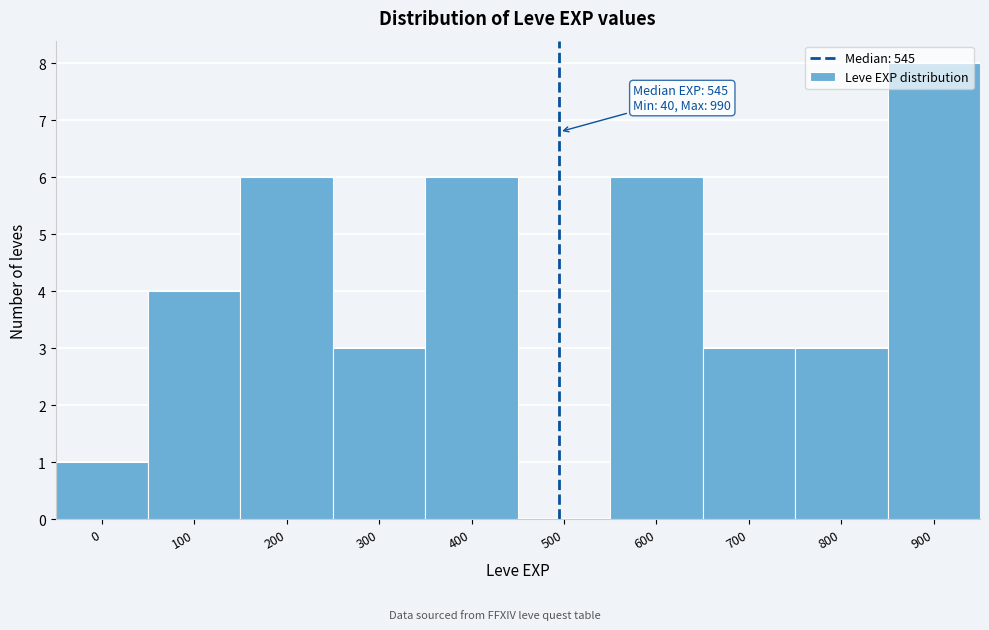

What is the approximate value at 900?

8